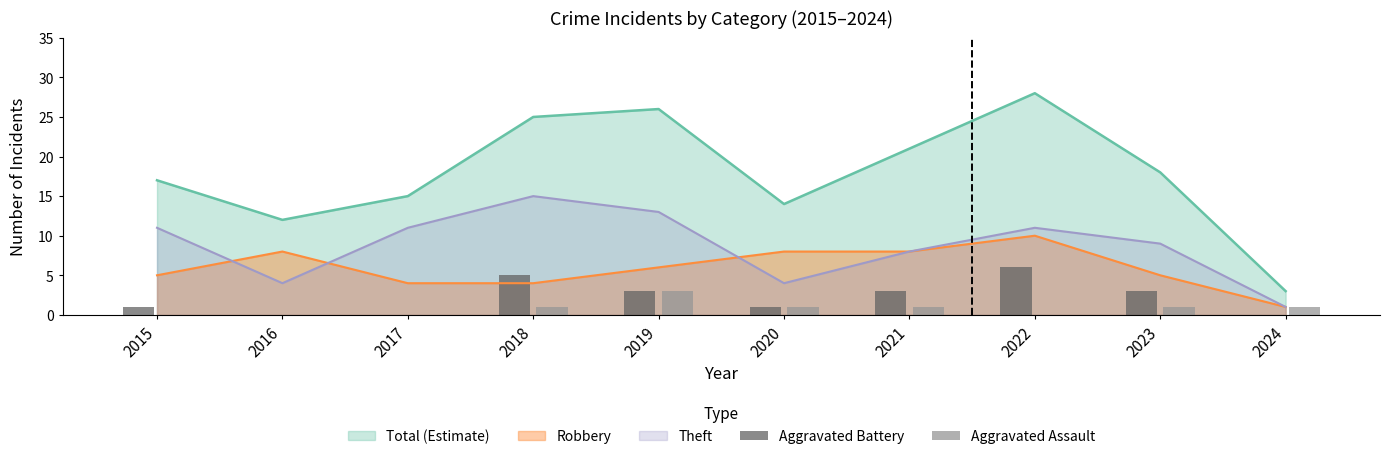

True or false: Total (Estimate) and Theft cross at least once.

False